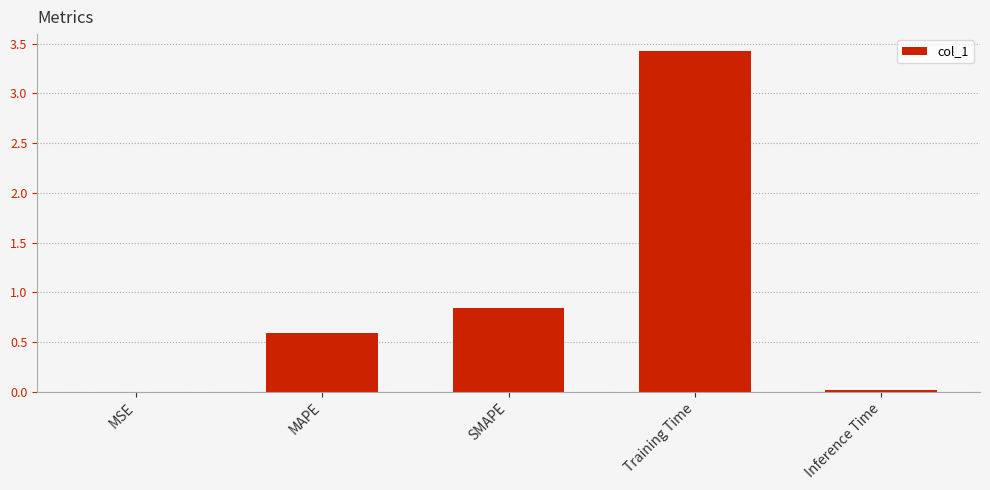

What is the sum of the values at MAPE and SMAPE?

1.4